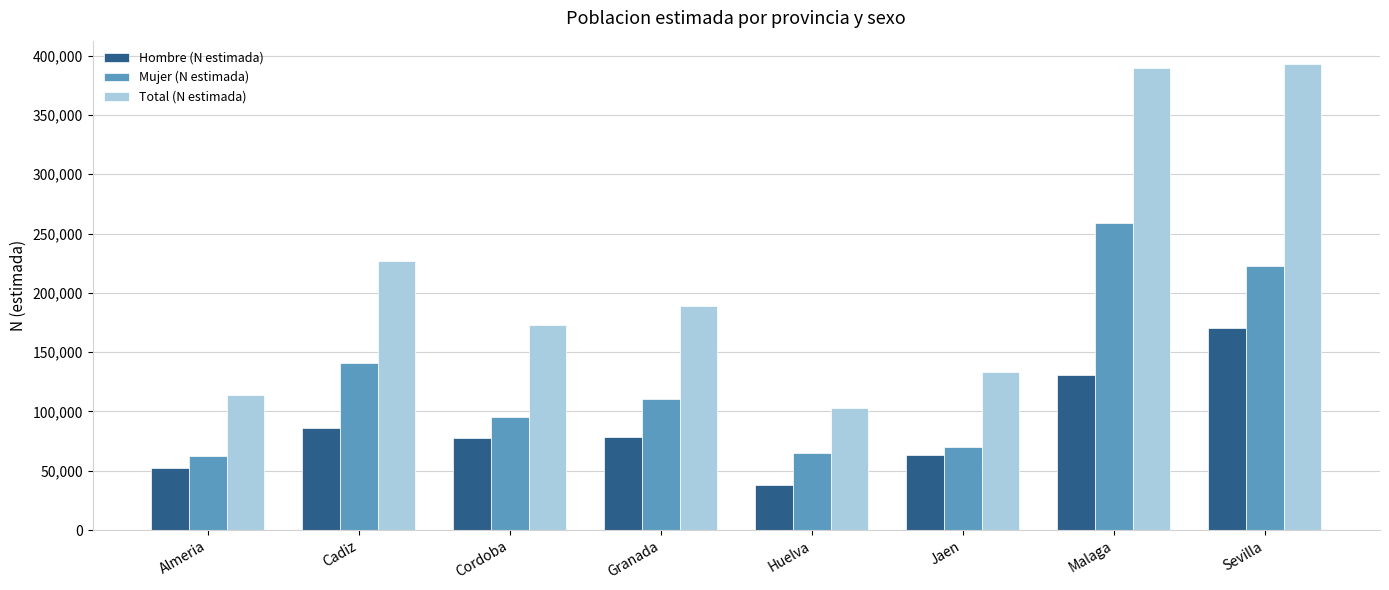

Is it true that Mujer (N estimada) equals 69853 at Jaen?

True